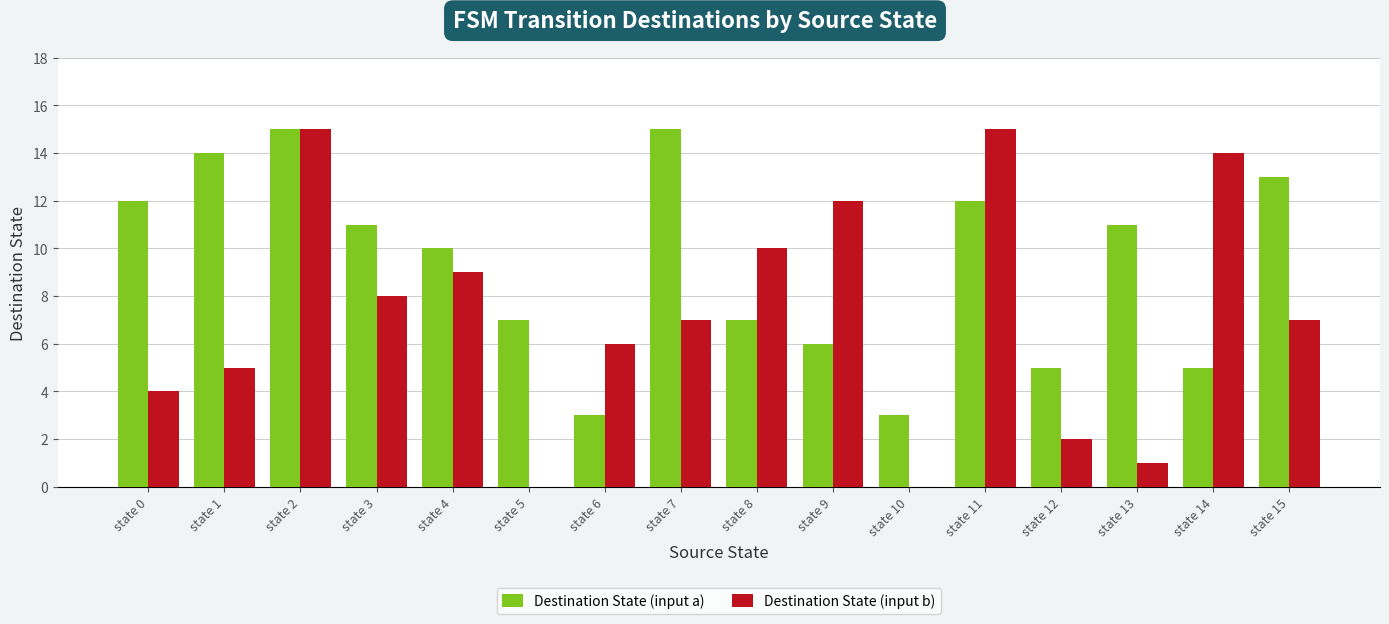

What is the sum of all Destination State (input b) values?

115